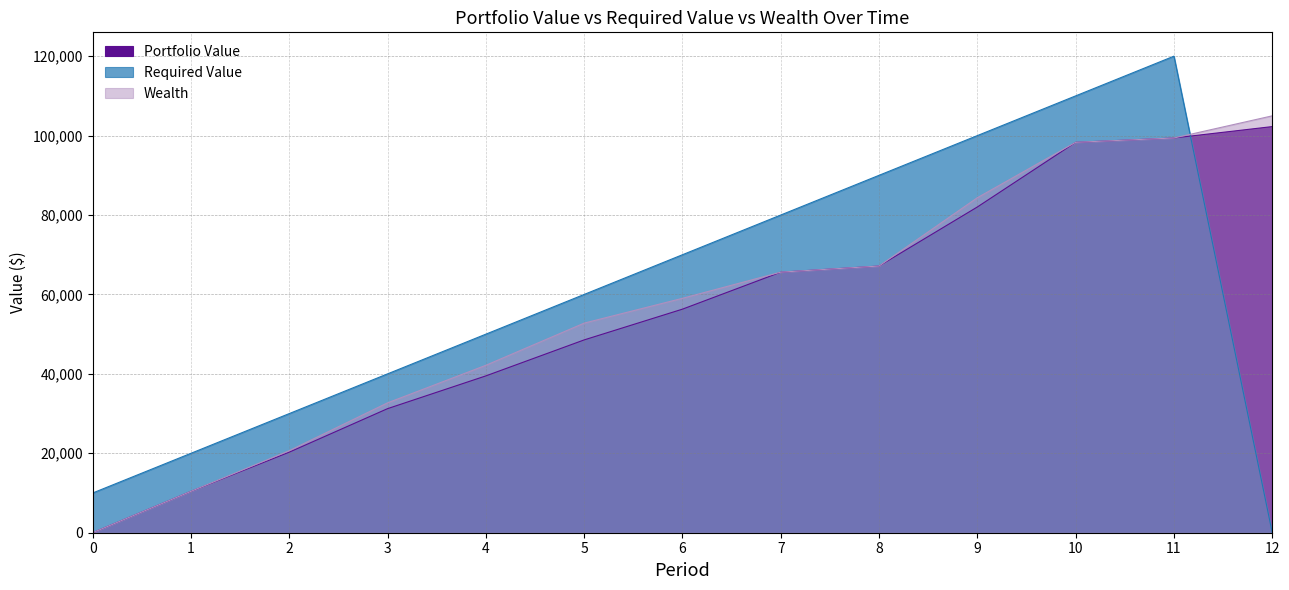

How many positive values does the Required Value series have?

12